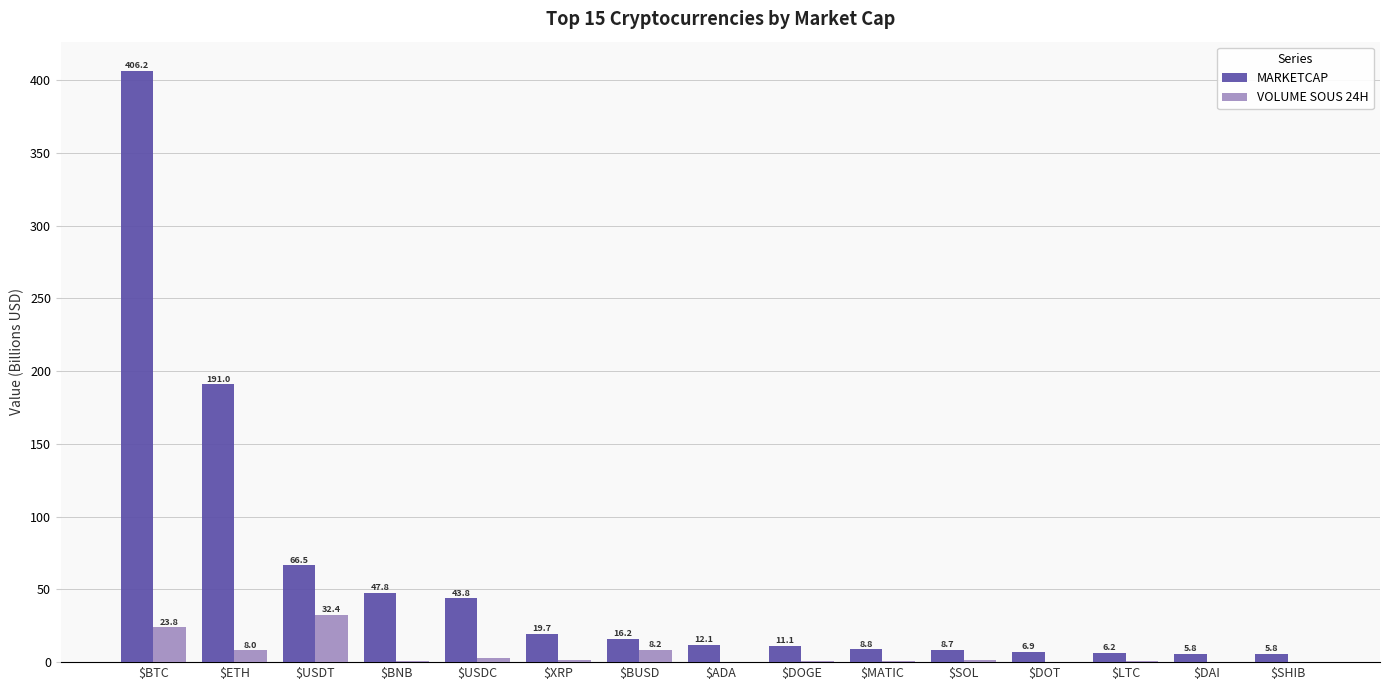

Which series has the largest total across all categories?

MARKETCAP